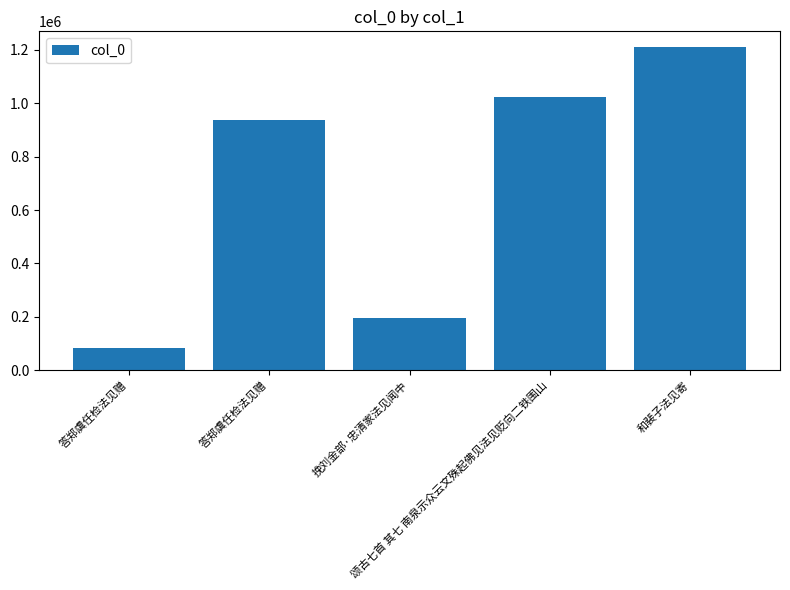

True or false: the data shows 315260 at 答郑虞任检法见赠.

False